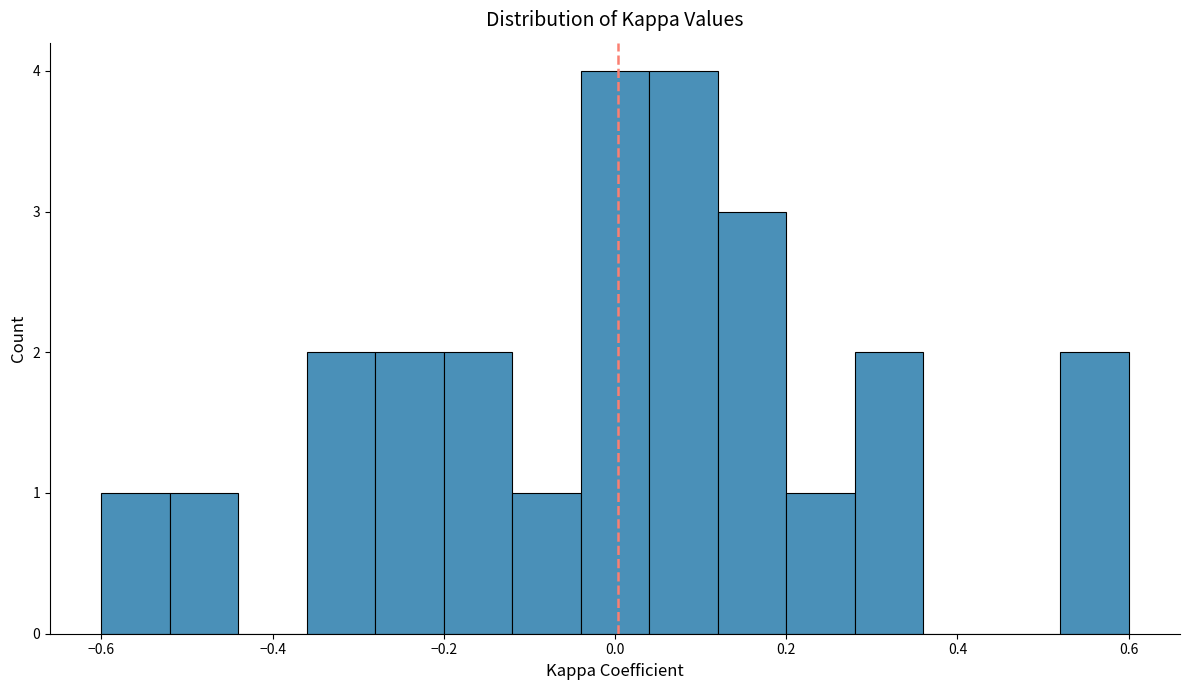

What is the height of the bar covering -0.36 to -0.28 on the x-axis? The values are not printed on the chart, so give them approximately, as read against the axis.

2